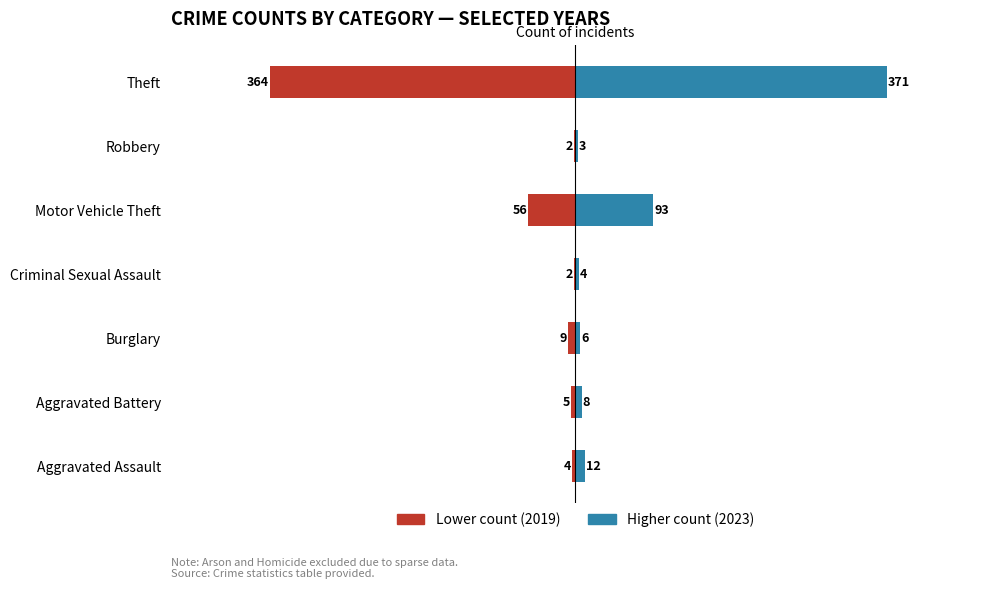

How many bars are there in total?

14